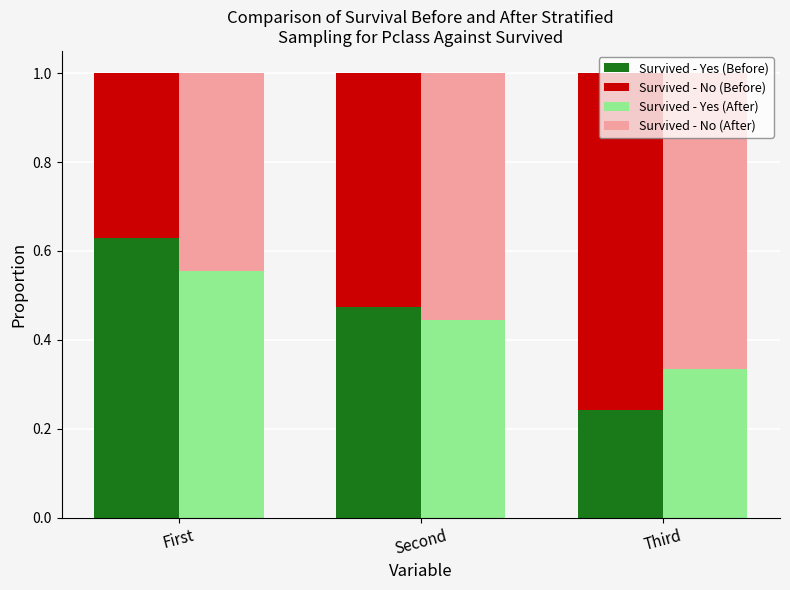

What is the sum of all Survived - Yes (Before) values?

1.3